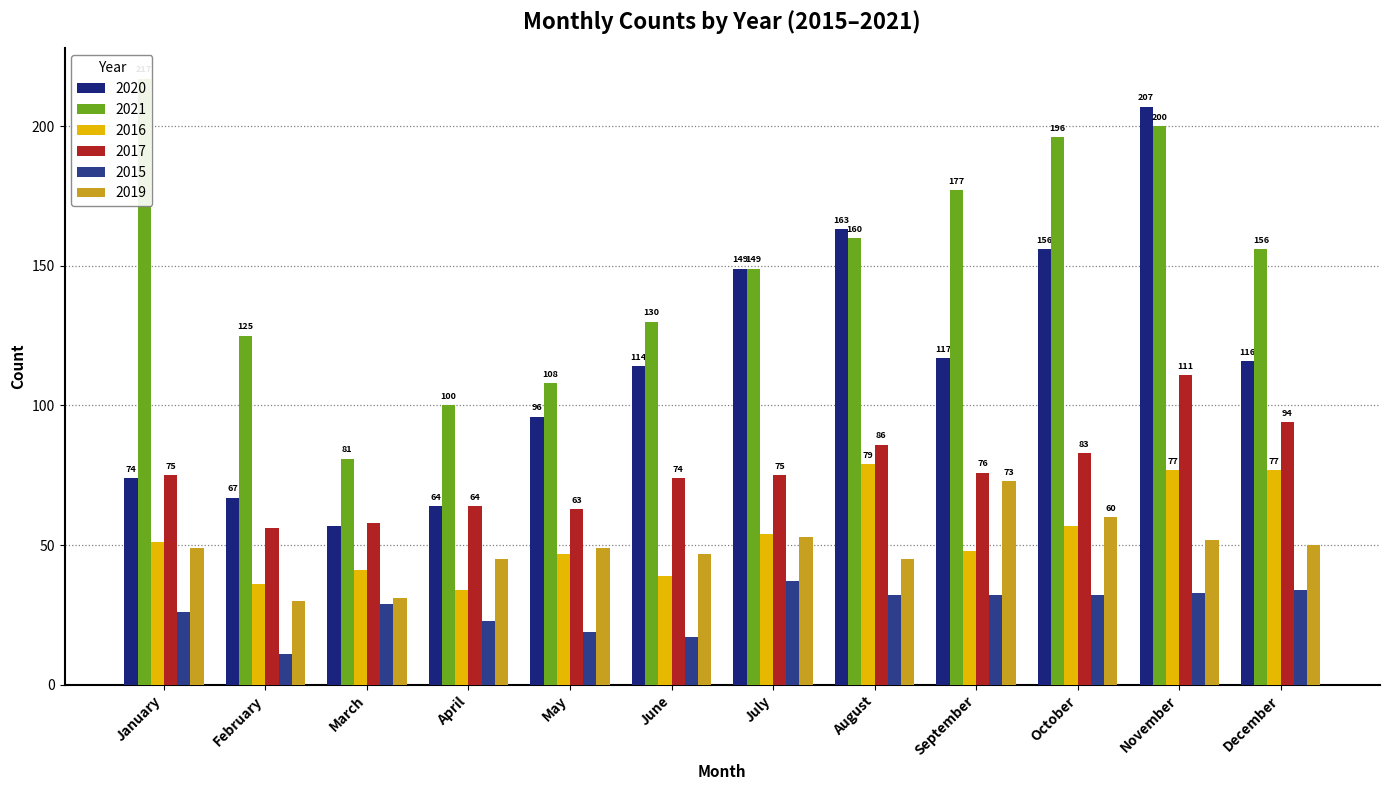

How many values in the 2017 series exceed 75?

5